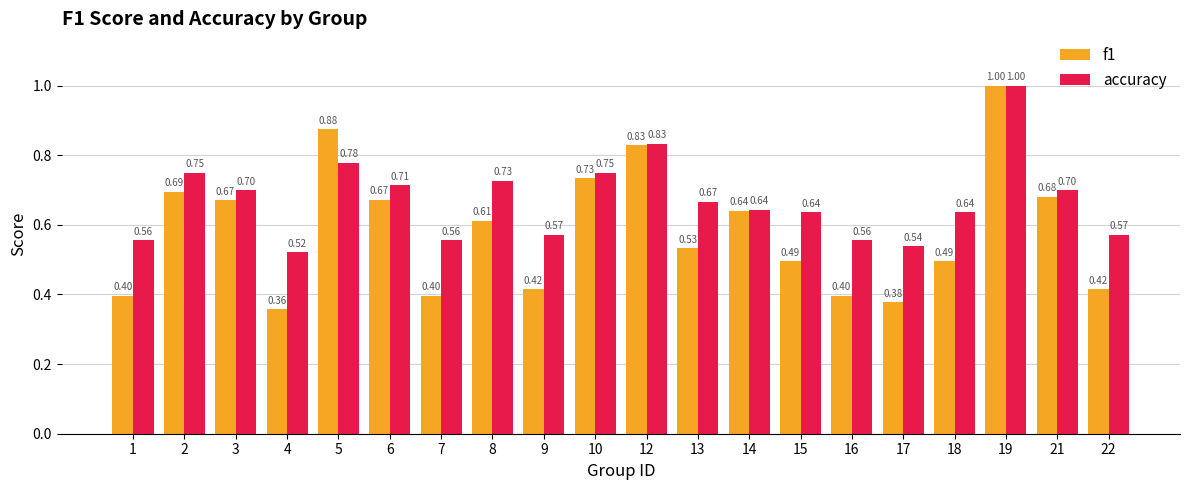

Is the value of accuracy at 1 greater than the value of f1 at 5?

No